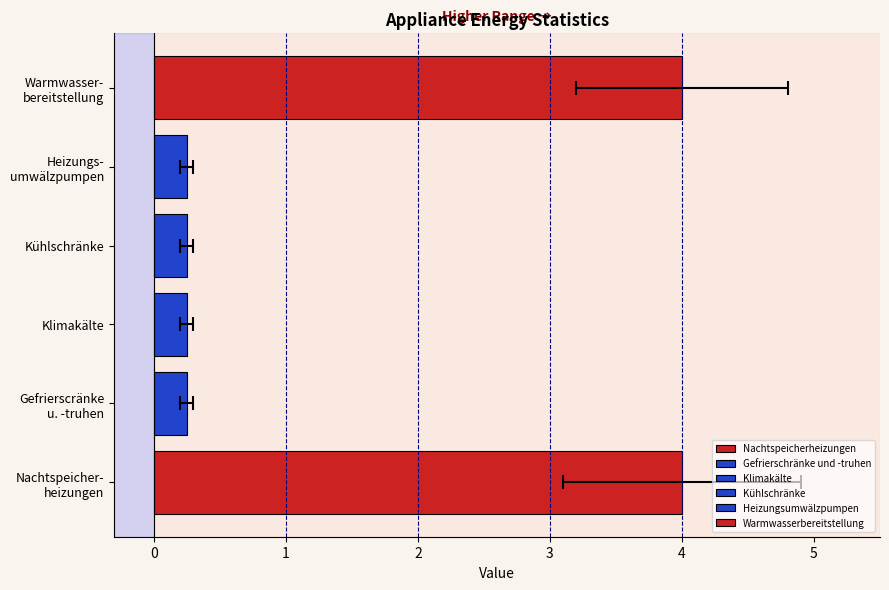

What is the difference between the maximum and minimum values in the Warmwasserbereitstellung series?

1.6